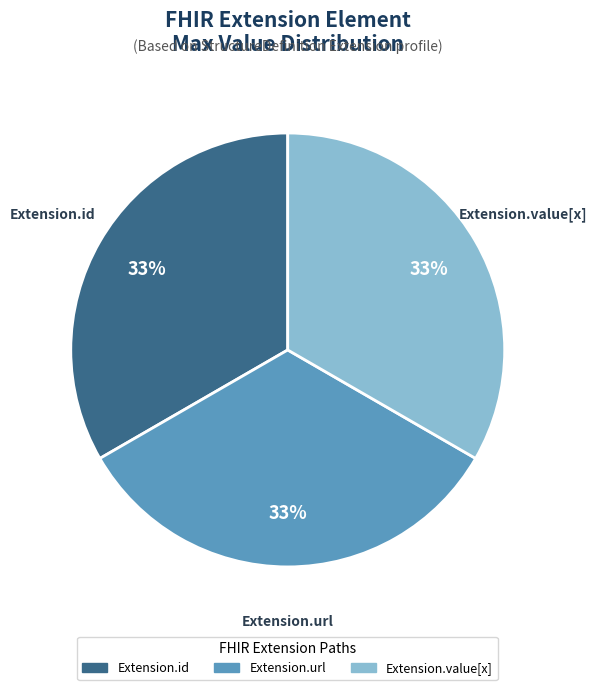

Is there any slice that represents more than half of the pie?

No